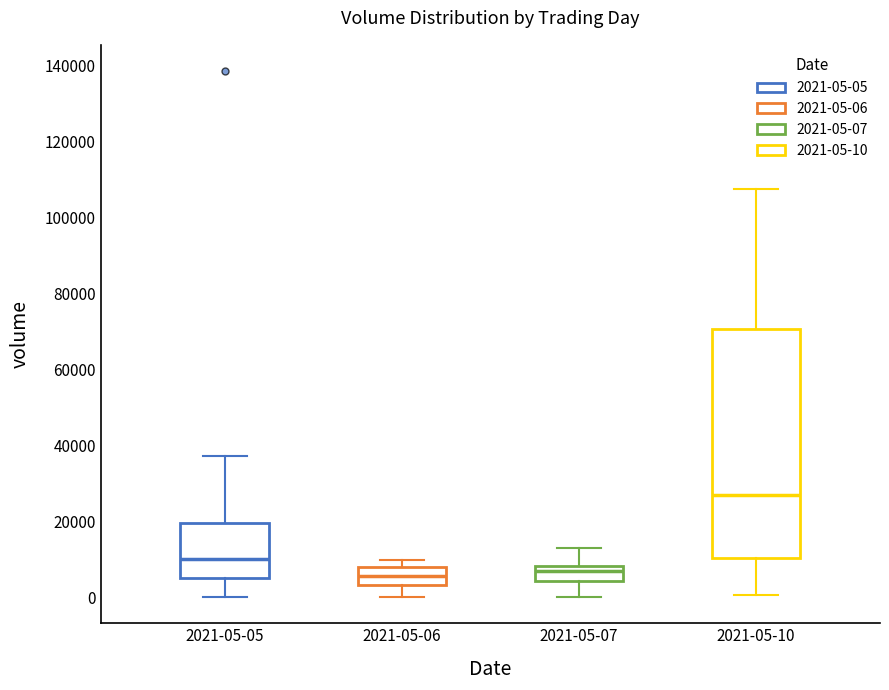

Comparing the boxes themselves (not the whiskers), which one is the tallest?

2021-05-10